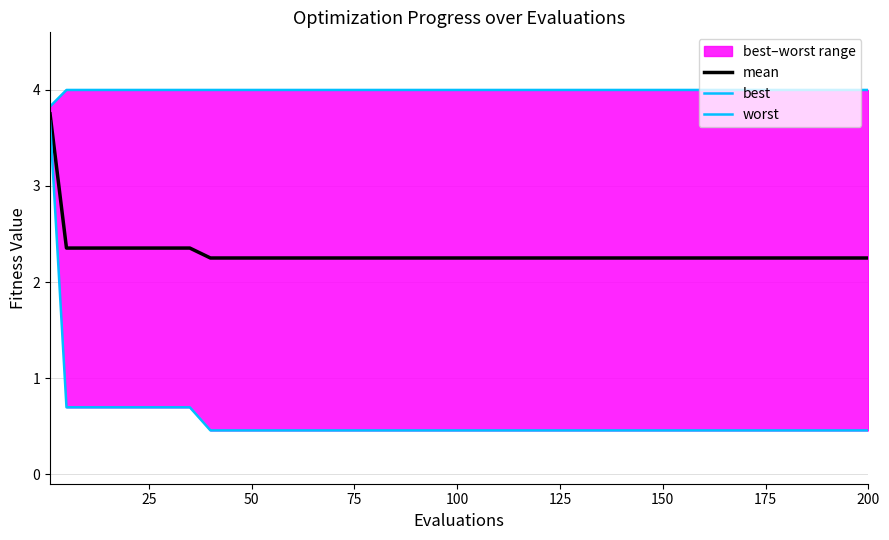

What is the sum of all worst values?

79.8